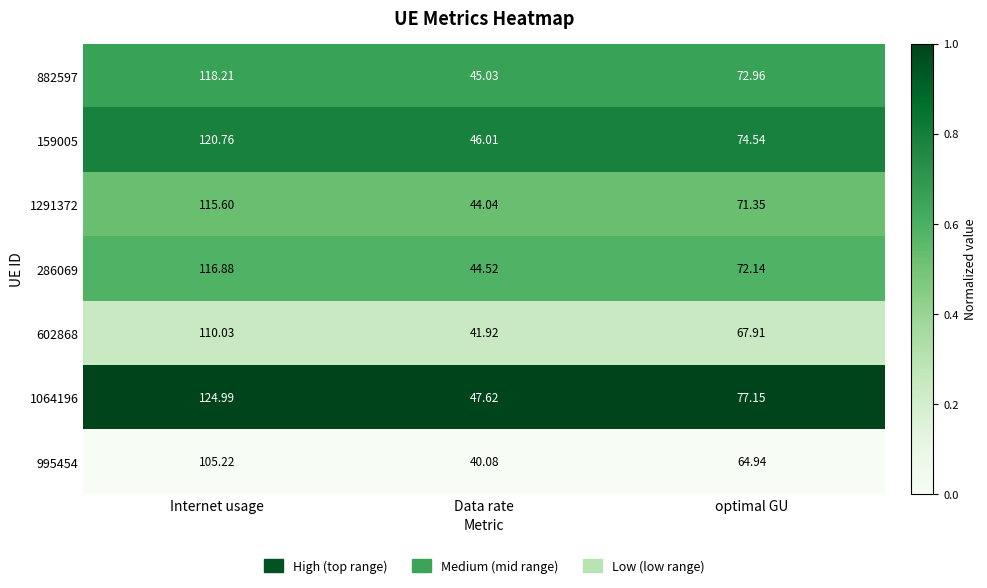

Which label corresponds to the smallest value in the chart?

Data rate